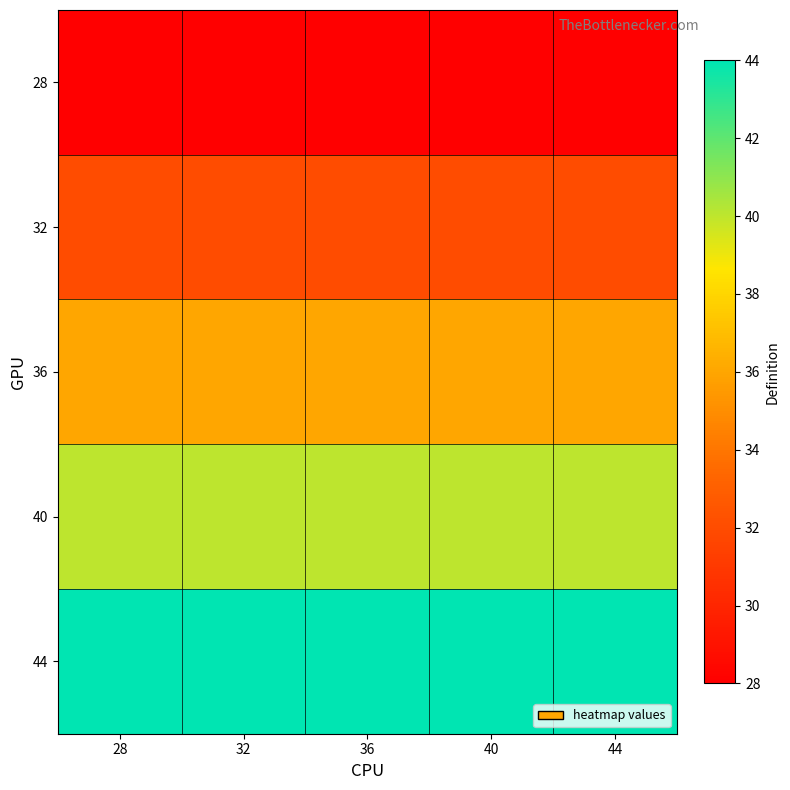

Which series has the largest total across all categories?

44